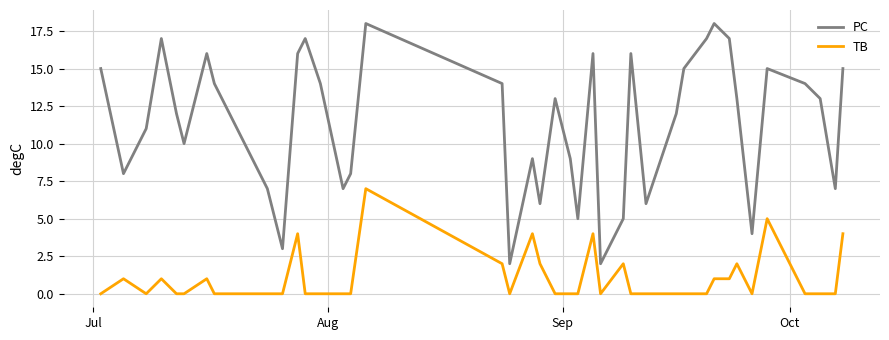

True or false: PC and TB intersect in this chart.

False